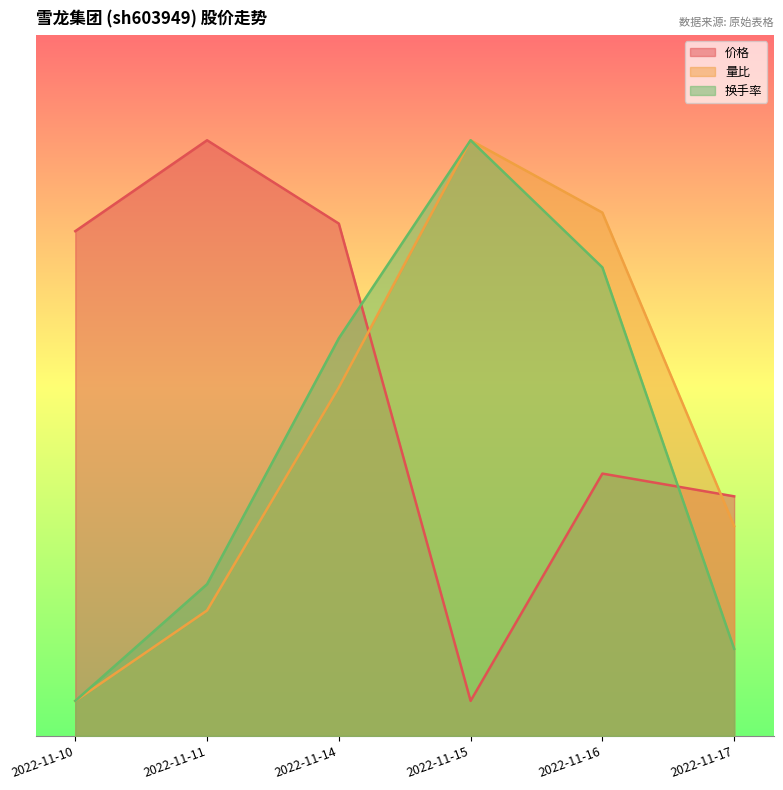

Is the value of 换手率 at 2022-11-10 greater than the value of 价格 at 2022-11-10?

No